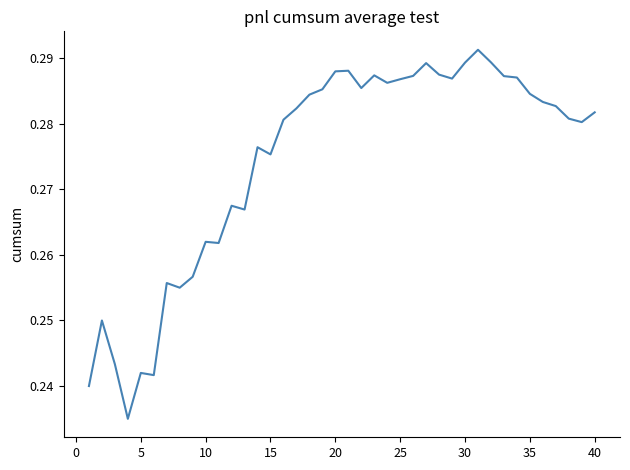

Does the chart display data point markers on the line(s)?

No